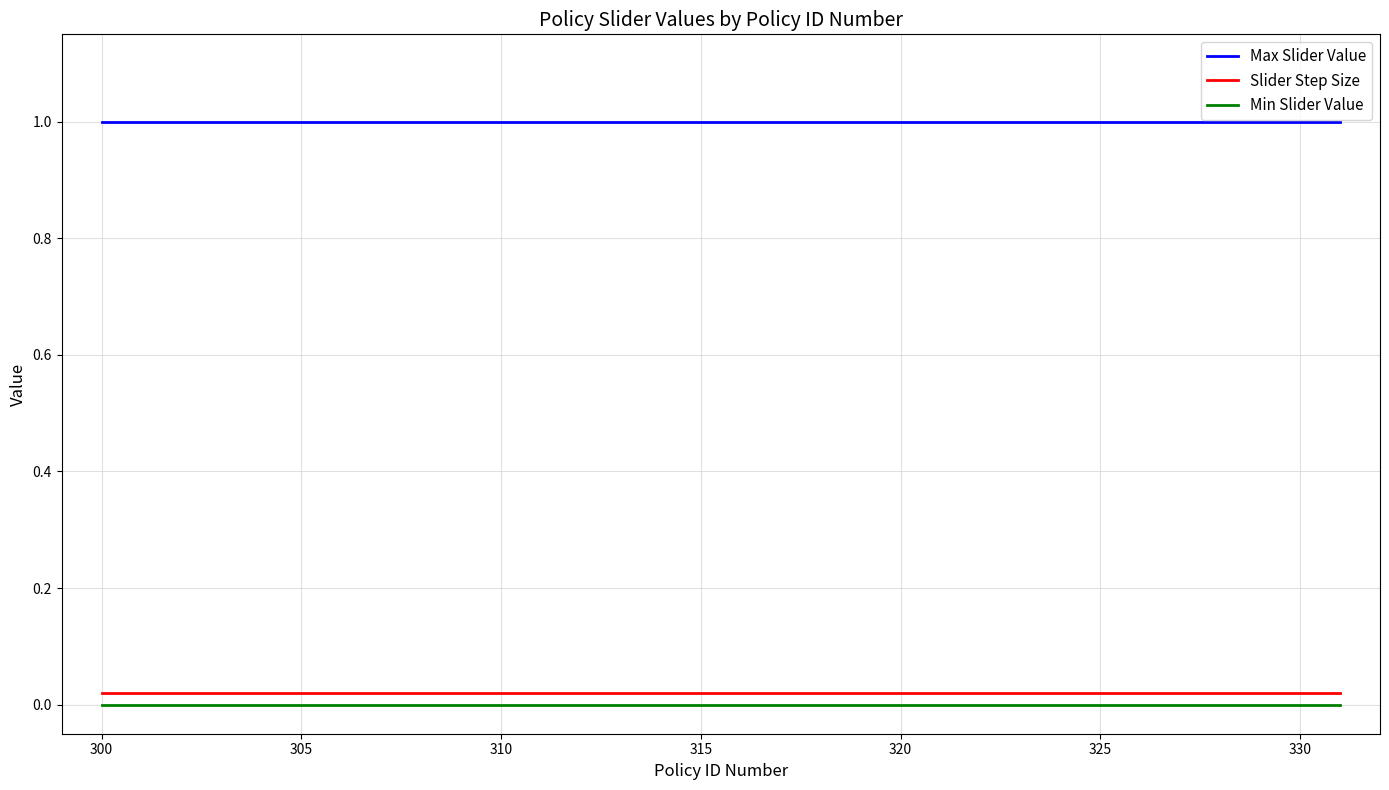

True or false: Min Slider Value and Slider Step Size intersect in this chart.

False